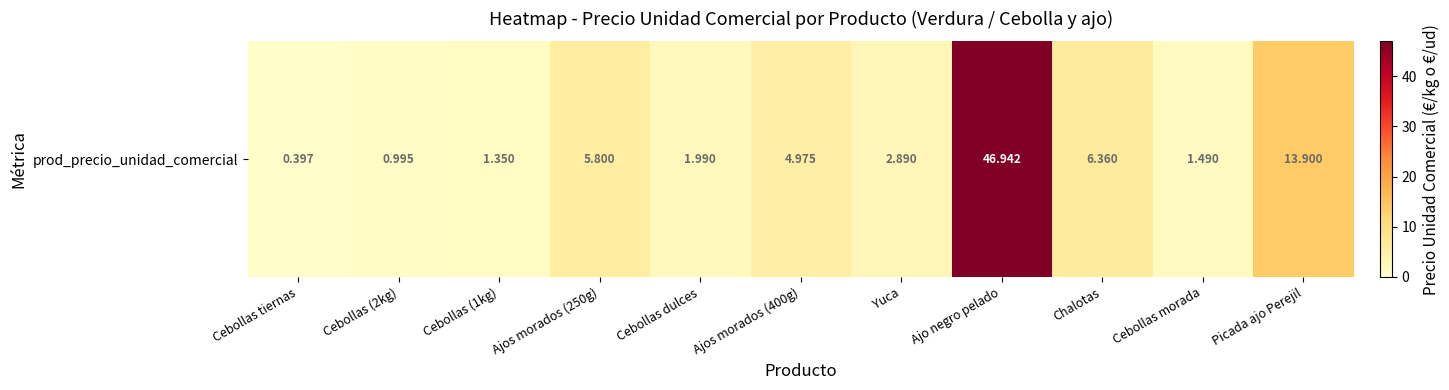

Count the number of values greater than 2.

6